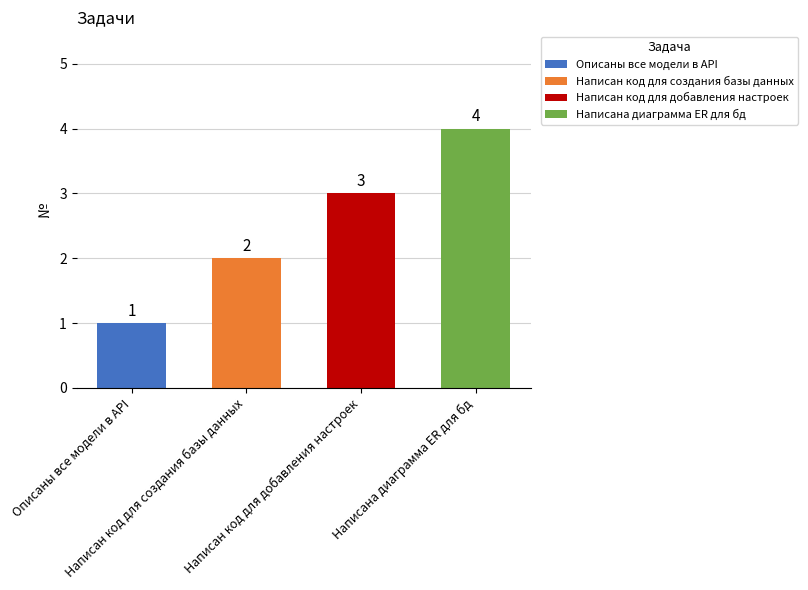

Rank the categories by value from lowest to highest.

Описаны все модели в API, Написан код для создания базы данных, Написан код для добавления настроек, Написана диаграмма ER для бд